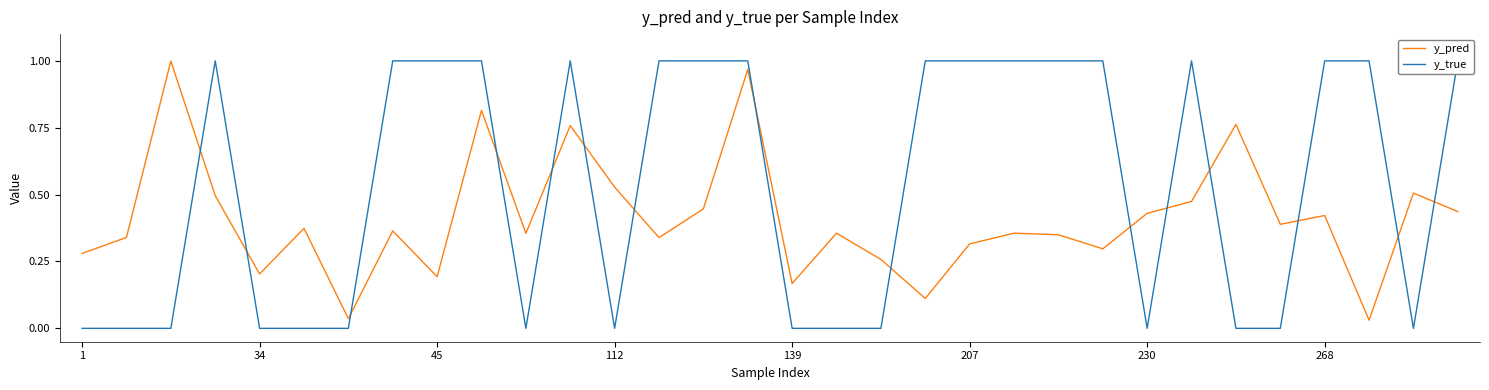

Reading right to left, transcribe all the data shown in this chart.

y_pred: 0.4	0.5	0.0	0.4	0.4	0.8	0.5	0.4	0.3	0.3	0.4	0.3	0.1	0.3	0.4	0.2	1.0	0.4	0.3	0.5	0.8	0.4	0.8	0.2	0.4	0.0	0.4	0.2	0.5	1.0	0.3	0.3
y_true: 1.0	0.0	1.0	1.0	0.0	0.0	1.0	0.0	1.0	1.0	1.0	1.0	1.0	0.0	0.0	0.0	1.0	1.0	1.0	0.0	1.0	0.0	1.0	1.0	1.0	0.0	0.0	0.0	1.0	0.0	0.0	0.0